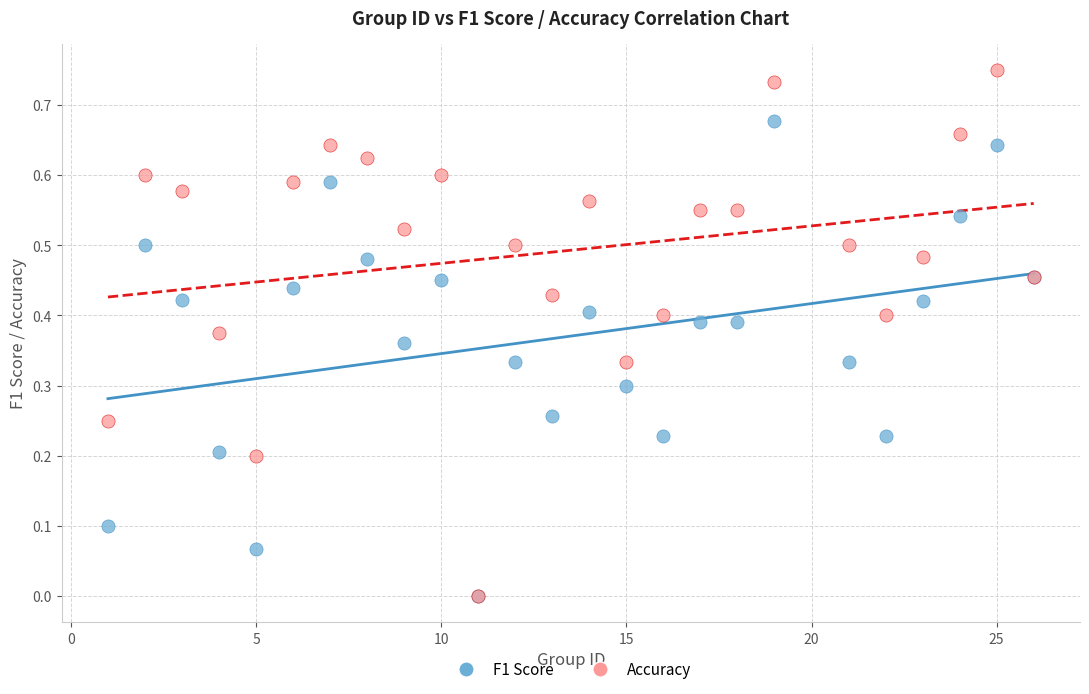

Which series contains the highest Y value?

Accuracy